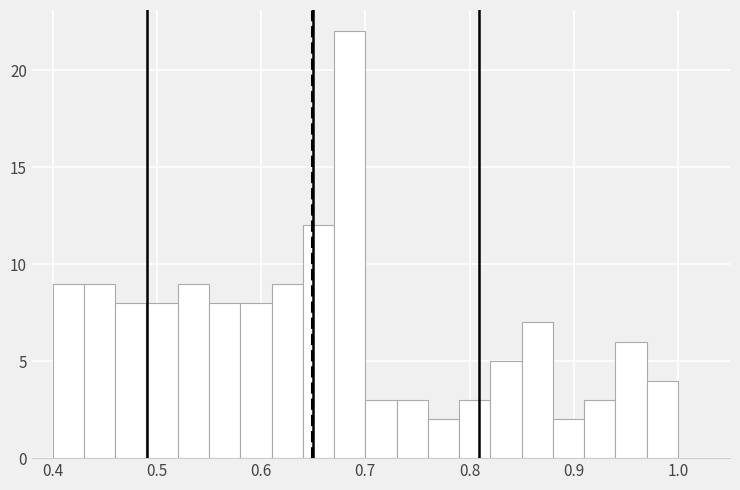

Around what value on the x-axis is the tallest bar? Give the approximate position of its centre, as read against the axis.

0.69